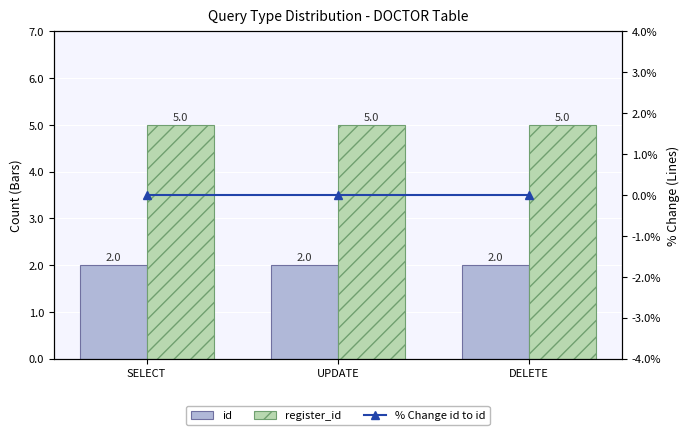

The id series shows 2 at UPDATE. True or false?

True